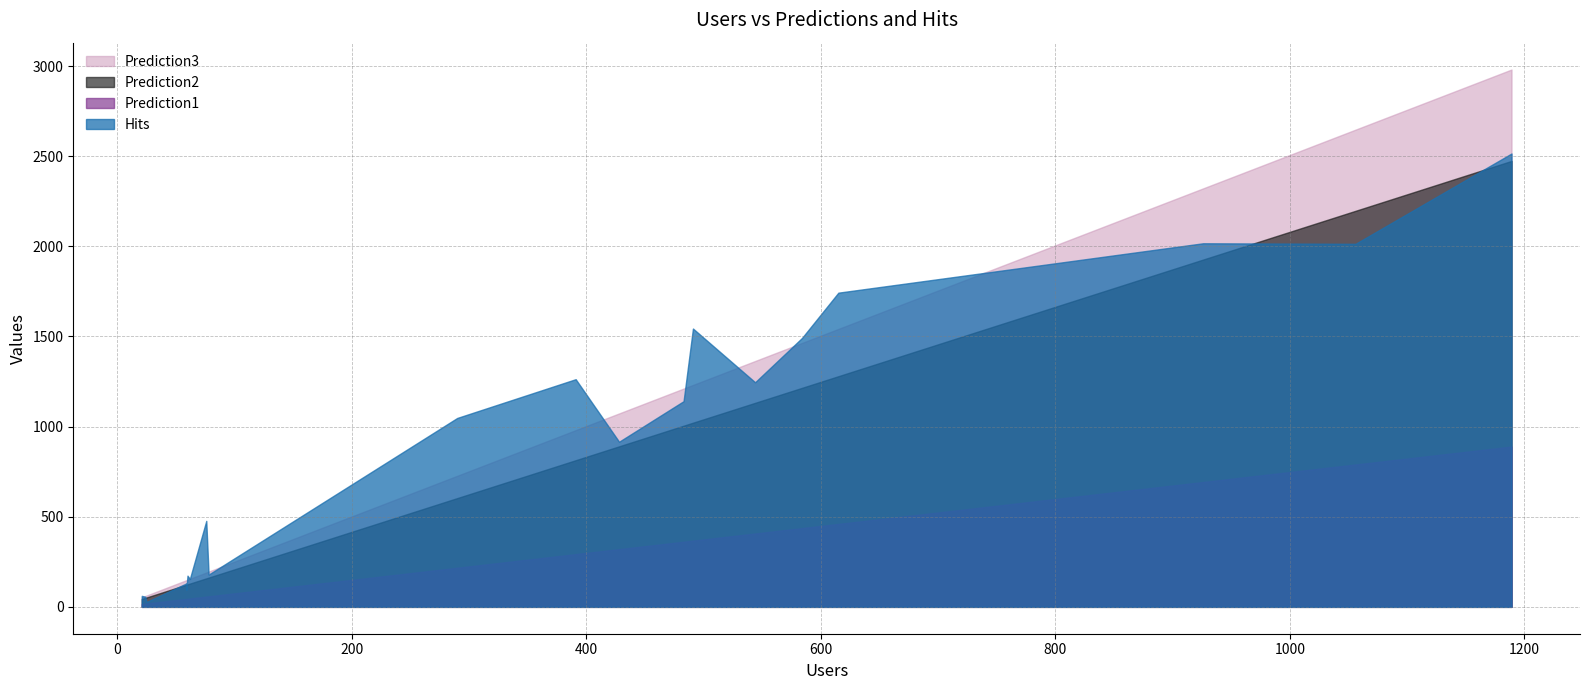

What is the smallest value displayed?

15.7